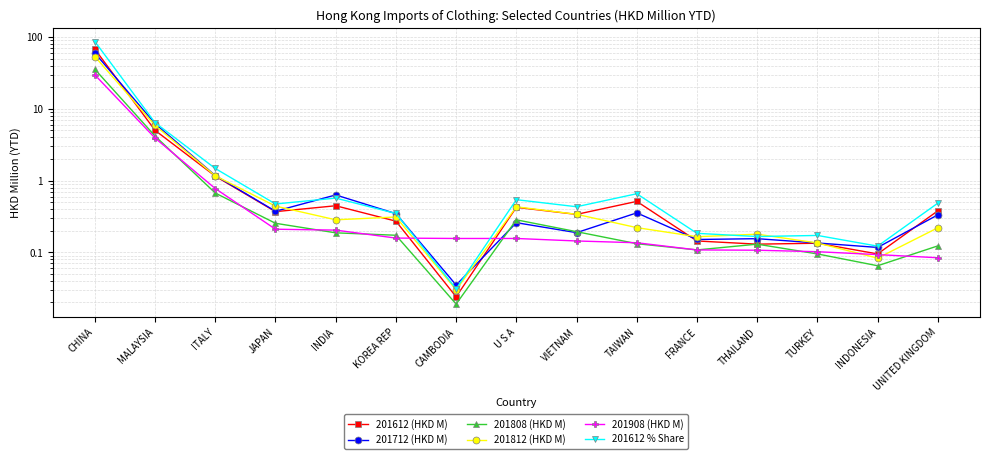

Reading left to right, list all the values displayed in this chart.

201612 (HKD M): 67.9	5.0	1.2	0.4	0.4	0.3	0.0	0.4	0.3	0.5	0.1	0.1	0.1	0.1	0.4
201712 (HKD M): 60.1	6.2	1.2	0.4	0.6	0.3	0.0	0.3	0.2	0.4	0.2	0.2	0.1	0.1	0.3
201808 (HKD M): 35.6	4.2	0.7	0.3	0.2	0.2	0.0	0.3	0.2	0.1	0.1	0.1	0.1	0.1	0.1
201812 (HKD M): 53.7	5.9	1.2	0.4	0.3	0.3	0.0	0.4	0.3	0.2	0.2	0.2	0.1	0.1	0.2
201908 (HKD M): 29.8	3.9	0.8	0.2	0.2	0.2	0.2	0.2	0.1	0.1	0.1	0.1	0.1	0.1	0.1
201612 % Share: 86.9	6.4	1.5	0.5	0.6	0.3	0.0	0.5	0.4	0.7	0.2	0.2	0.2	0.1	0.5